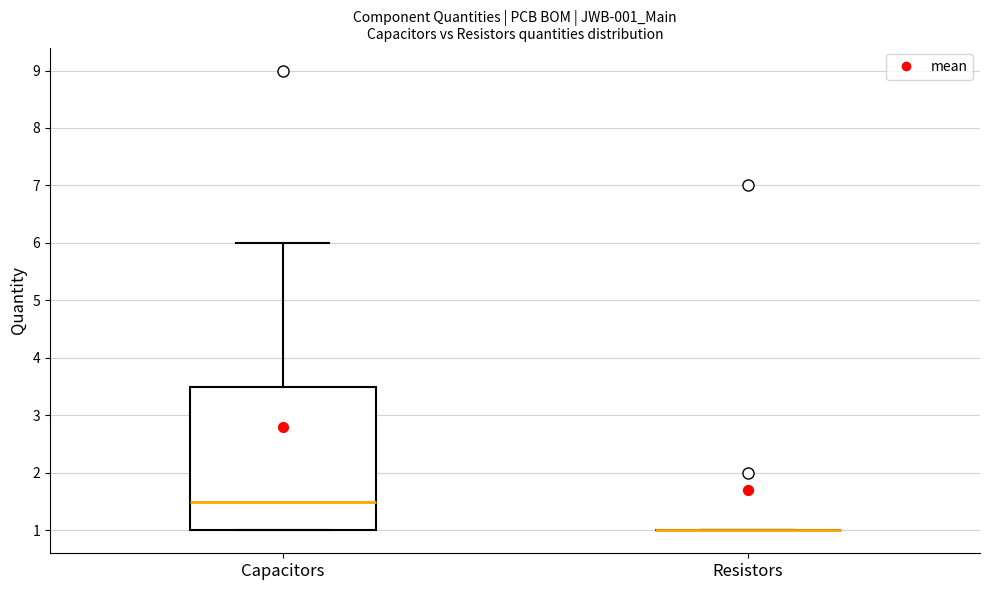

Reading left to right, read every box against the y-axis: the position of its median line, the range the box covers, and the ends of its whiskers. The values are not printed on the chart, so give them approximately, as read against the axis.

Capacitors: median 1.5, box 1.0 to 3.5, whiskers 1.0 to 6.0
Resistors: box collapsed to a line at 1.0, whiskers 1.0 to 1.0